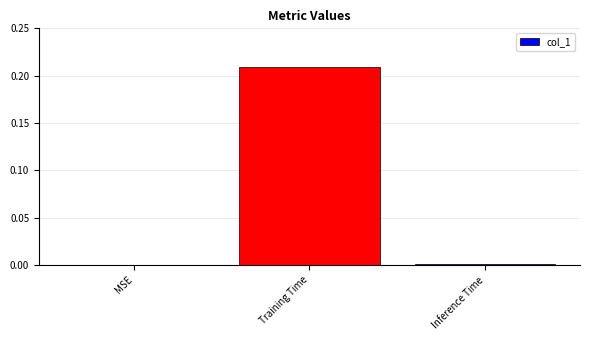

The value at MSE is 0.0. True or false?

True